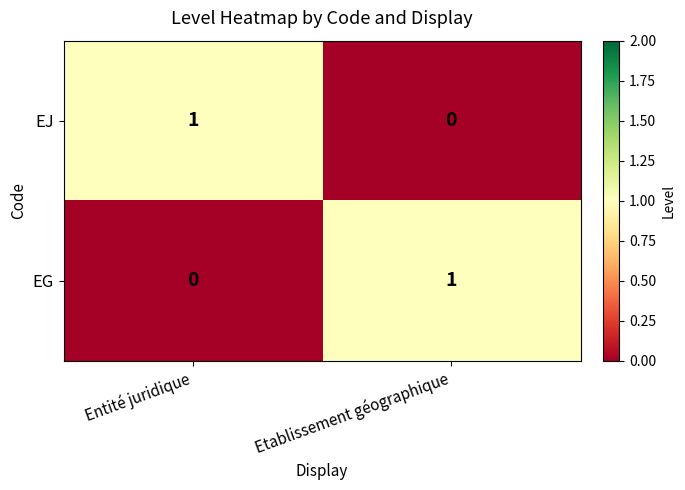

The EG series shows 1 at Etablissement géographique. True or false?

True